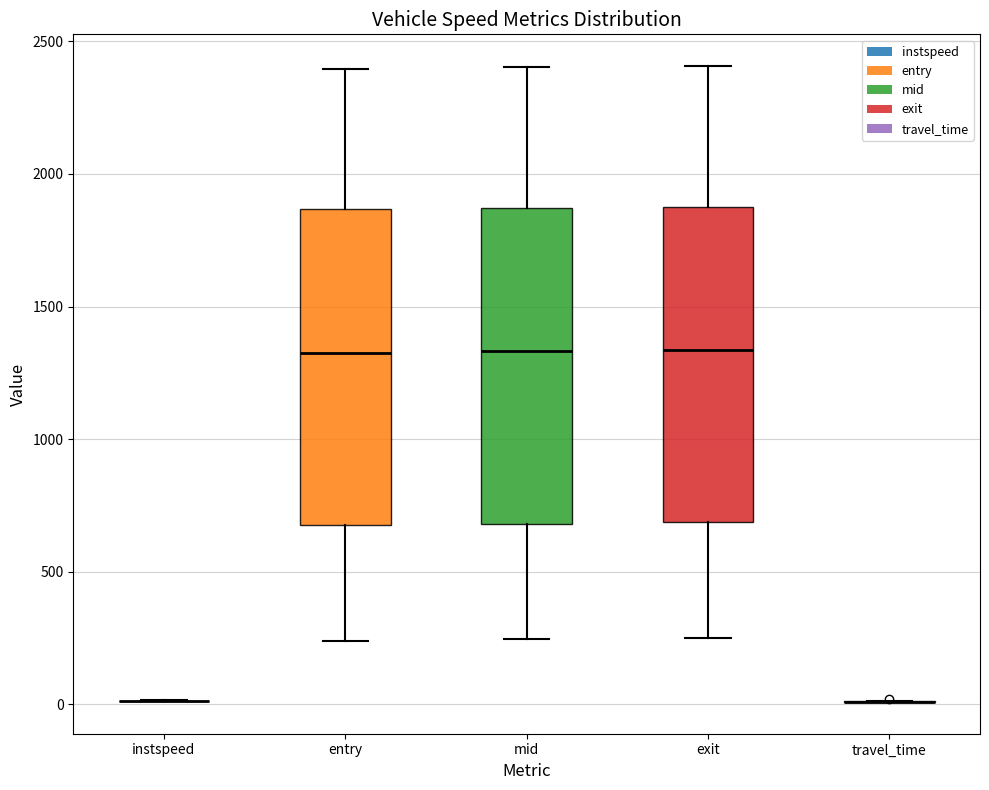

Reading left to right, transcribe this box plot: for each box, give where its median line is, the range the box spans, and where its two whiskers end, as read against the y-axis. The values are not printed on the chart, so give them approximately, as read against the axis.

instspeed: box collapsed to a line at 0, whiskers 0 to 0
entry: median 1350, box 700 to 1850, whiskers 250 to 2400
mid: median 1350, box 700 to 1850, whiskers 250 to 2400
exit: median 1350, box 700 to 1900, whiskers 250 to 2400
travel_time: box collapsed to a line at 0, whiskers 0 to 0